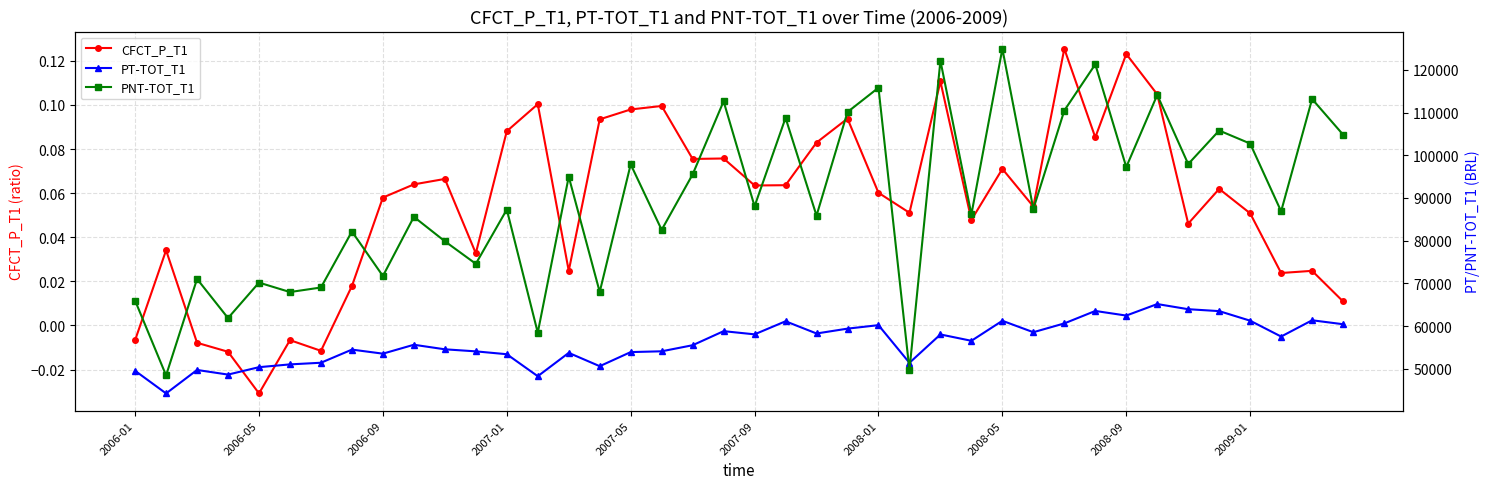

How many categories are shown in the chart?

40